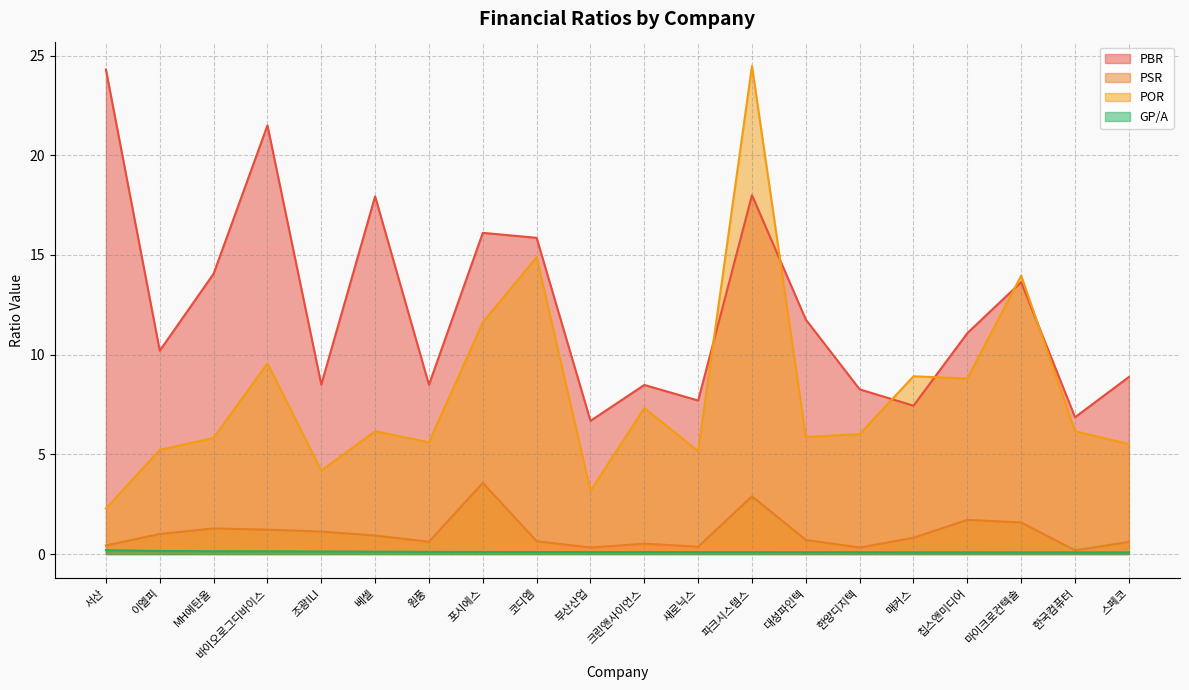

What is the spread (max minus min) of values at 새로닉스?

7.6